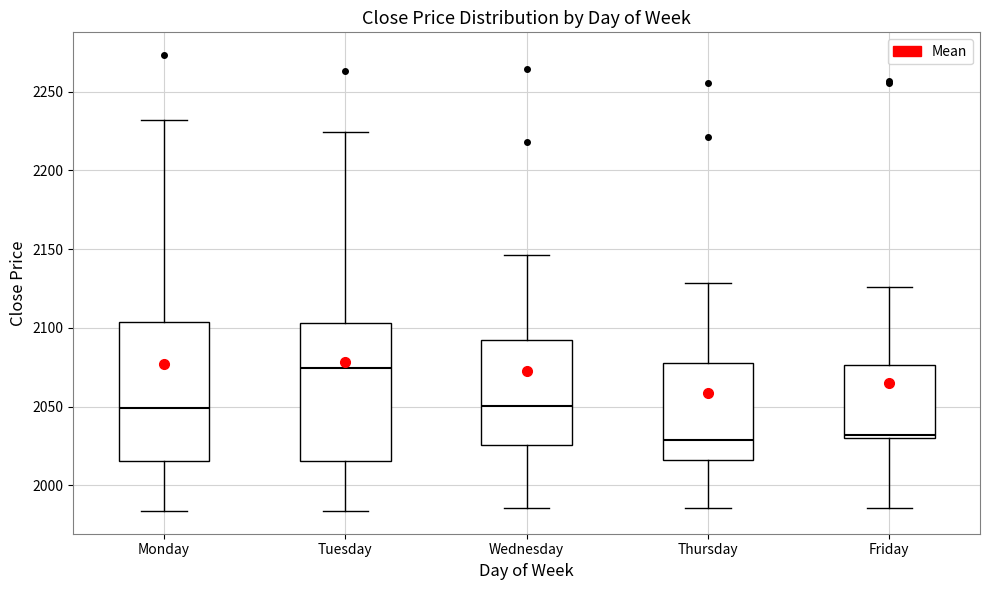

Reading left to right, transcribe this box plot: for each box, give where its median line is, the range the box spans, and where its two whiskers end, as read against the y-axis. The values are not printed on the chart, so give them approximately, as read against the axis.

Monday: median 2050, box 2015 to 2105, whiskers 1985 to 2230
Tuesday: median 2075, box 2015 to 2105, whiskers 1985 to 2225
Wednesday: median 2050, box 2025 to 2090, whiskers 1985 to 2145
Thursday: median 2030, box 2015 to 2080, whiskers 1985 to 2130
Friday: median 2030 (just above the box's lower edge), box 2030 to 2075, whiskers 1985 to 2125